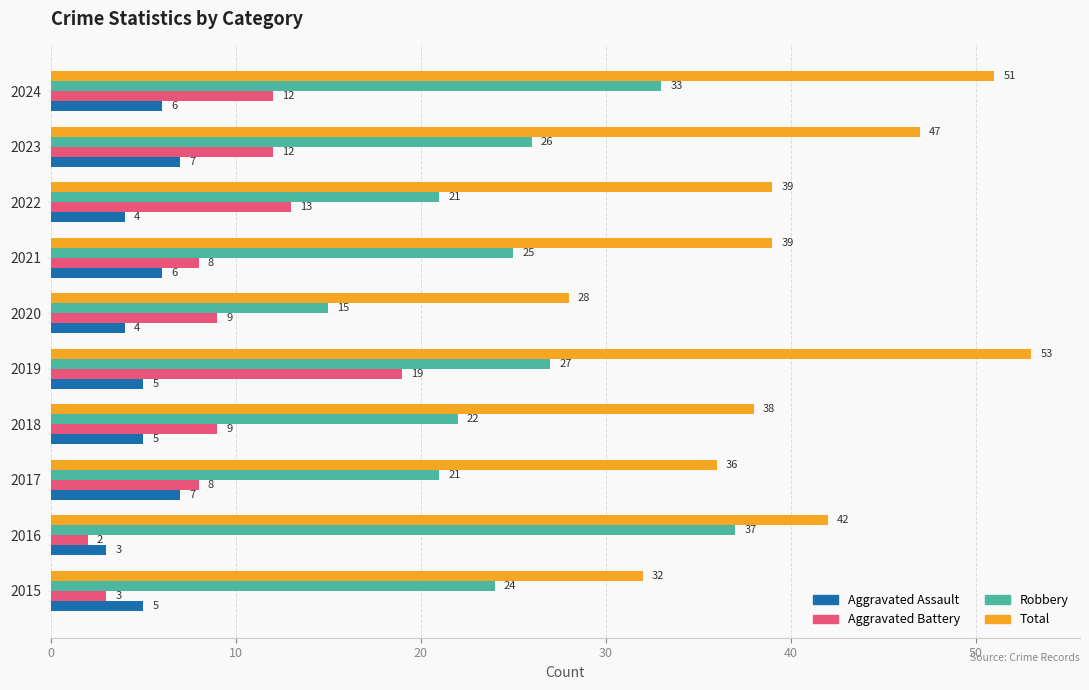

Which series has the largest range (max minus min)?

Total